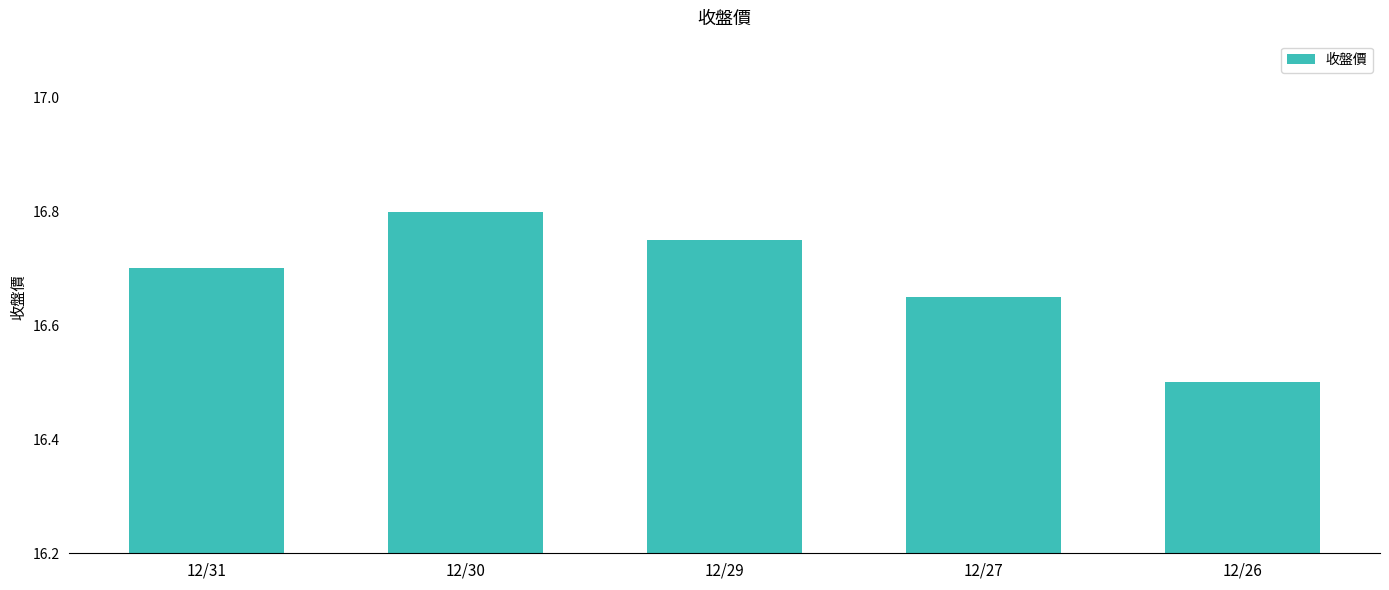

What is the change in value from 12/31 to 12/30?

+0.1